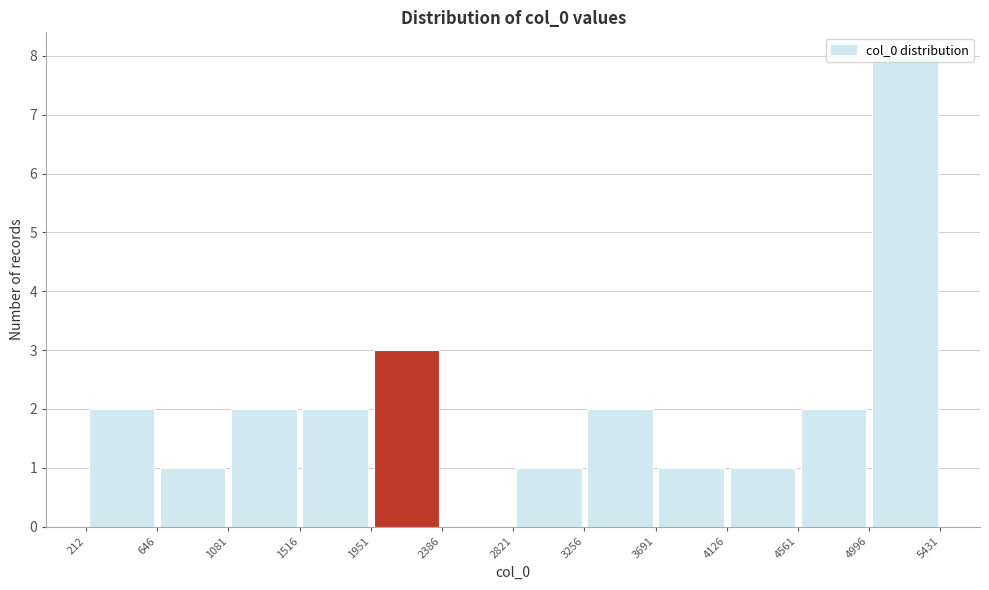

Reading left to right, transcribe this chart: for each bar, give the range it covers on the x-axis and its height. The values are not printed on the chart, so give them approximately, as read against the axis.

212 to 646: 2
646 to 1081: 1
1081 to 1516: 2
1516 to 1951: 2
1951 to 2386: 3
2386 to 2821: 0
2821 to 3256: 1
3256 to 3691: 2
3691 to 4126: 1
4126 to 4561: 1
4561 to 4996: 2
4996 to 5431: 8